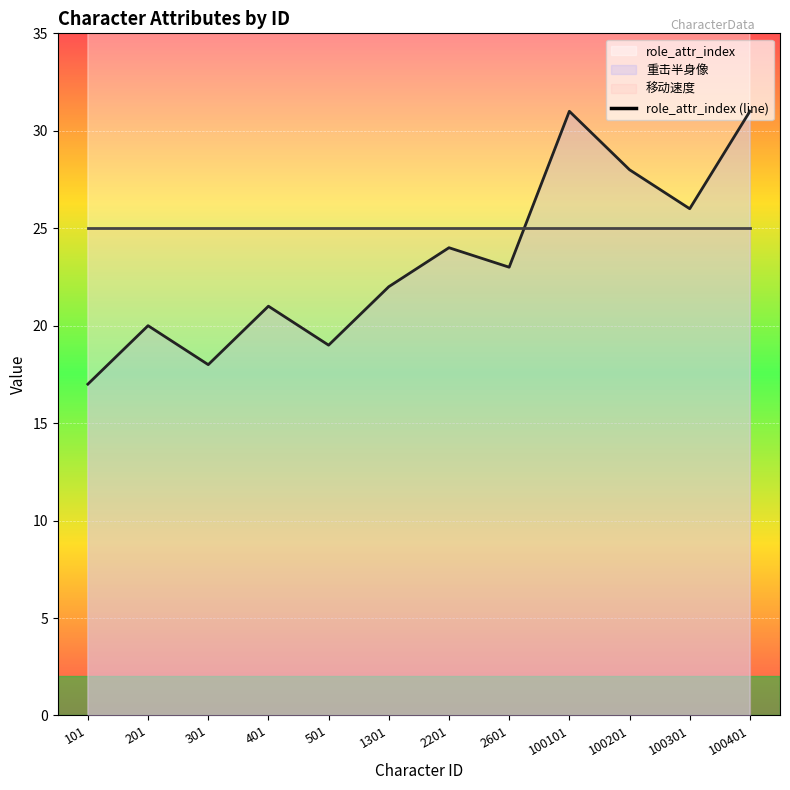

Is it true that the value at 301 is 84?

False